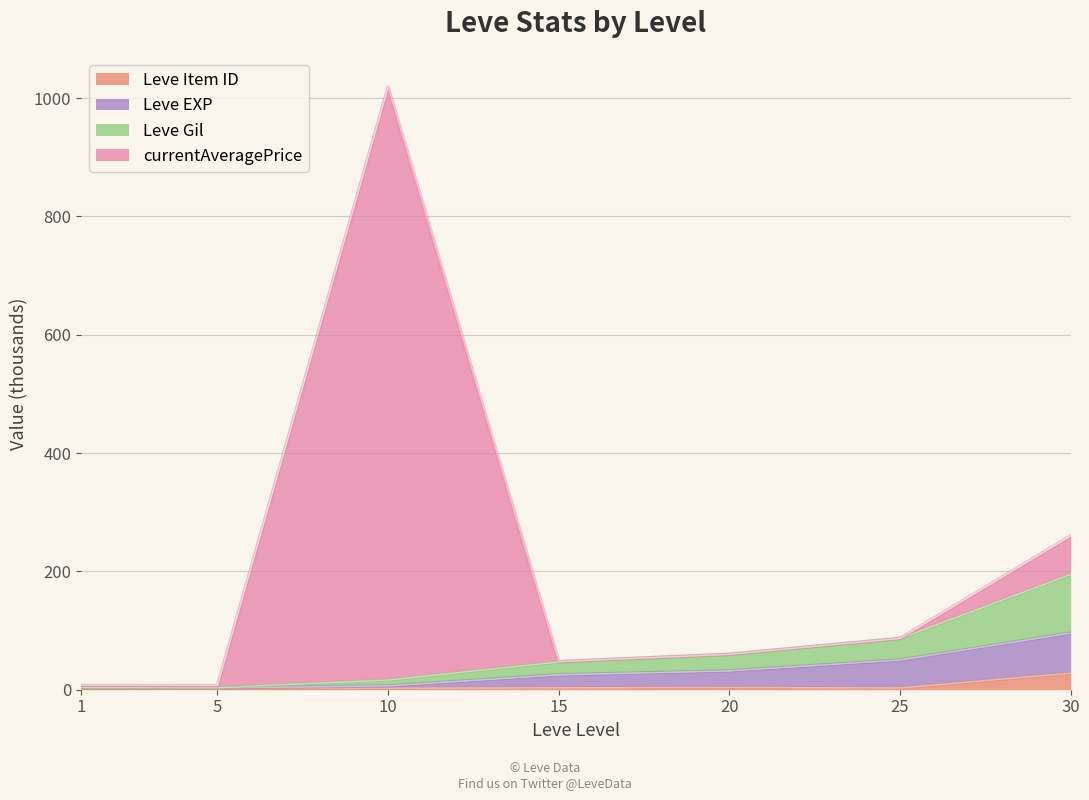

In Leve Gil, how many points are lower than both neighbors (excluding endpoints)?

1